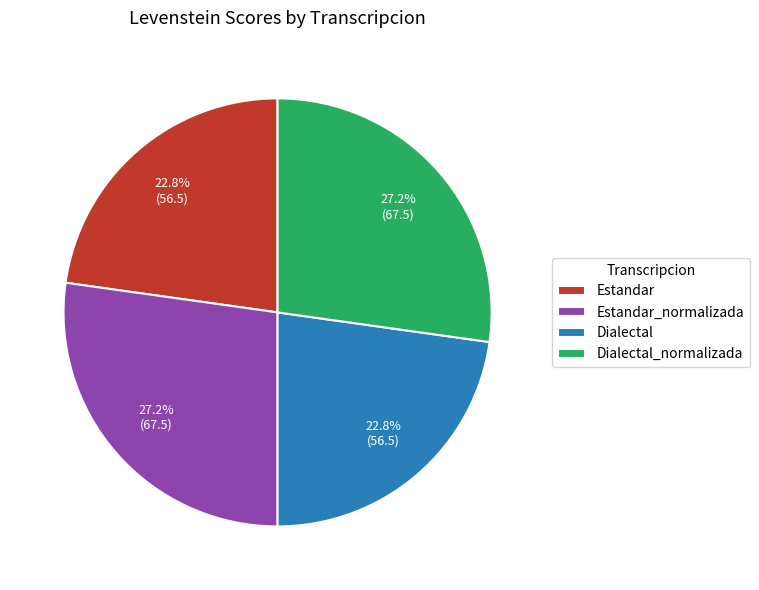

Does Dialectal_normalizada account for over 50% of the chart?

No